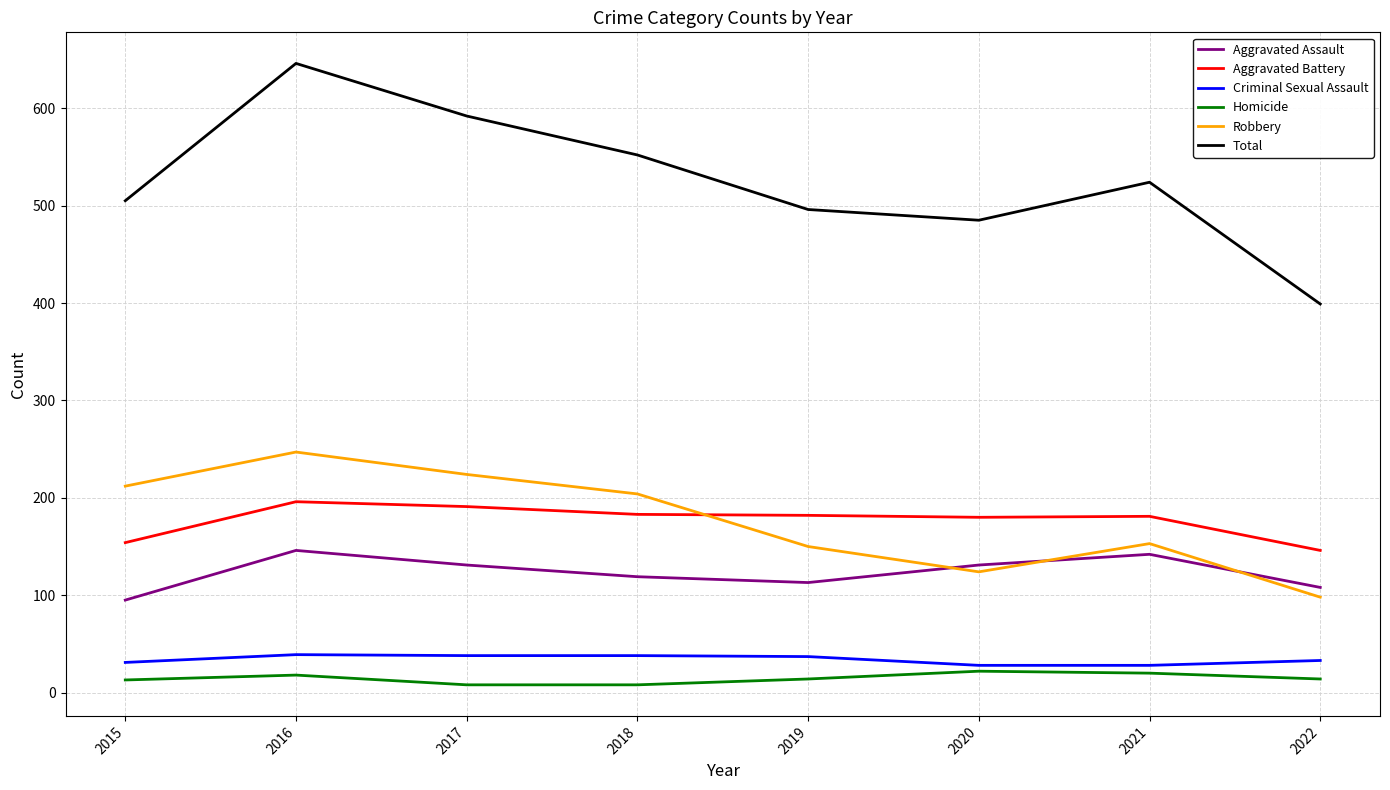

At which category is the sum across all series the highest?

2016